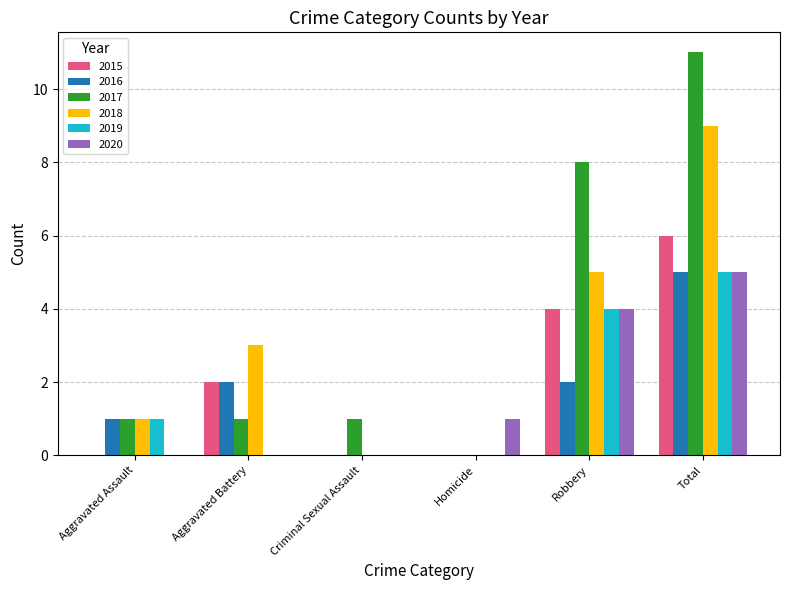

Are the bars horizontal?

No